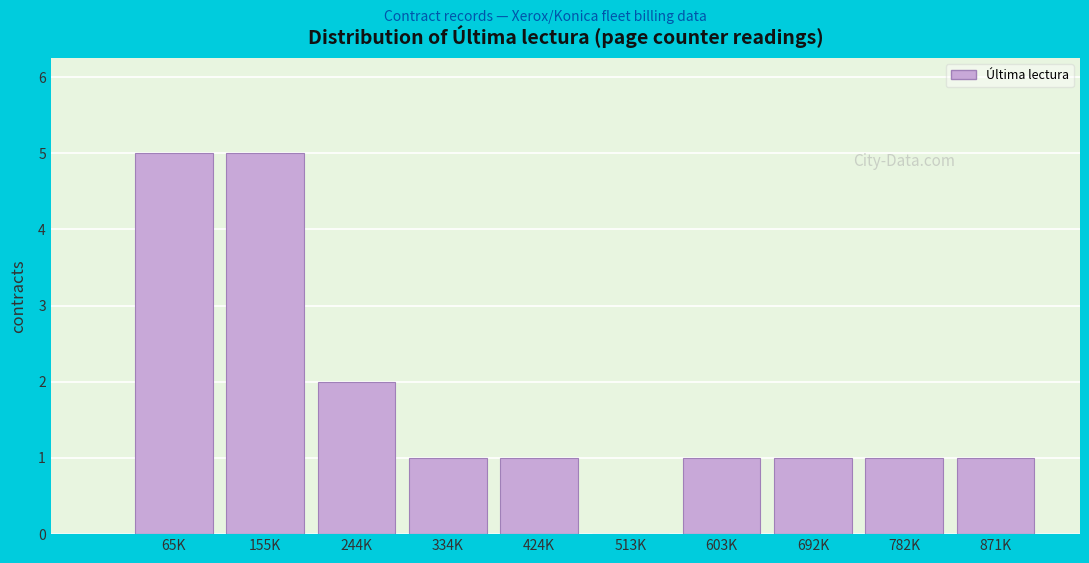

Reading left to right, transcribe all the data shown in this chart.

65K=5	155K=5	244K=2	334K=1	424K=1	513K=0	603K=1	692K=1	782K=1	871K=1